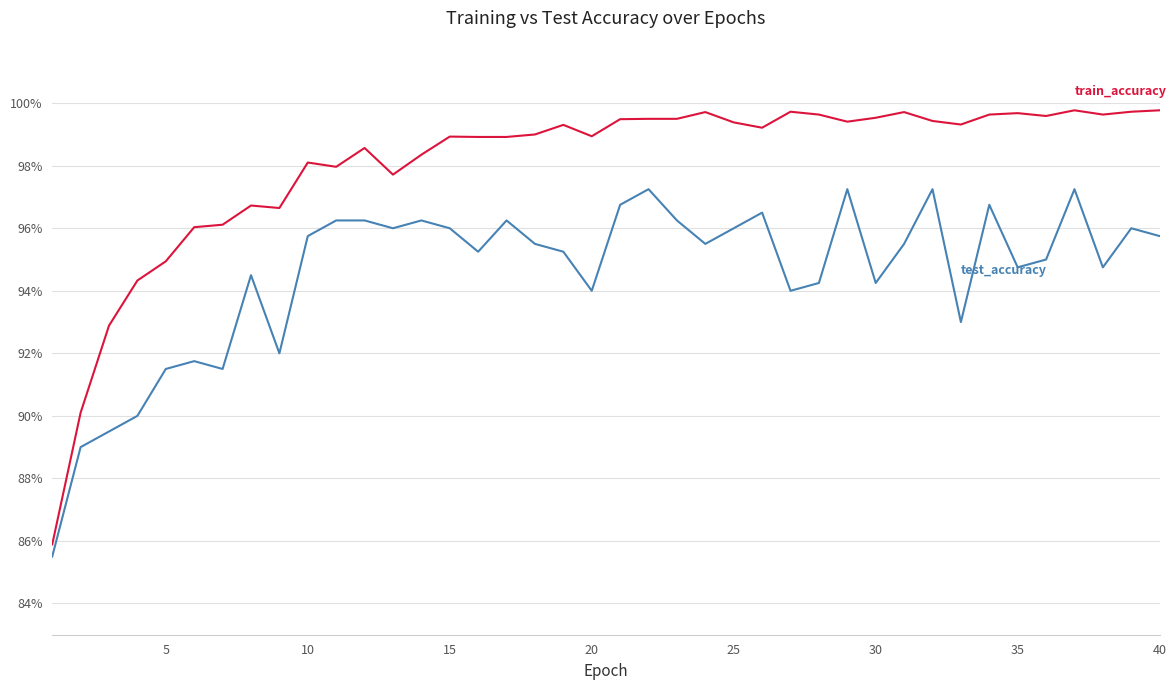

What is the greatest value displayed?

99.8